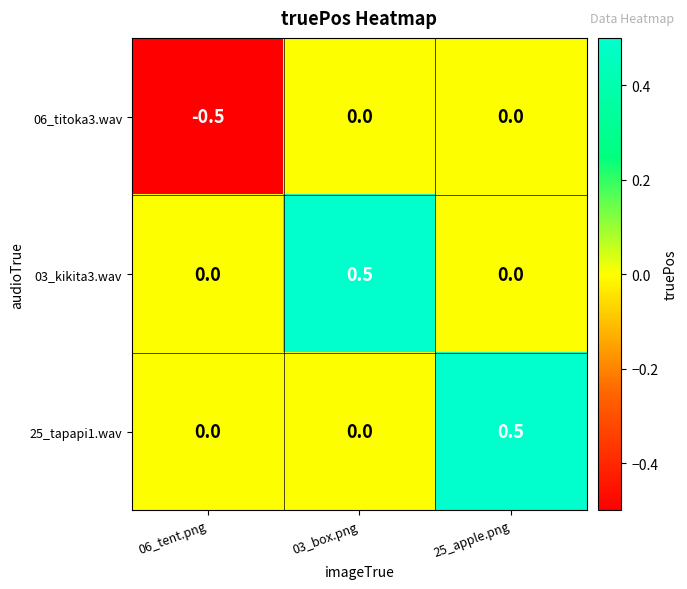

Which category has the lowest value across all series?

06_tent.png